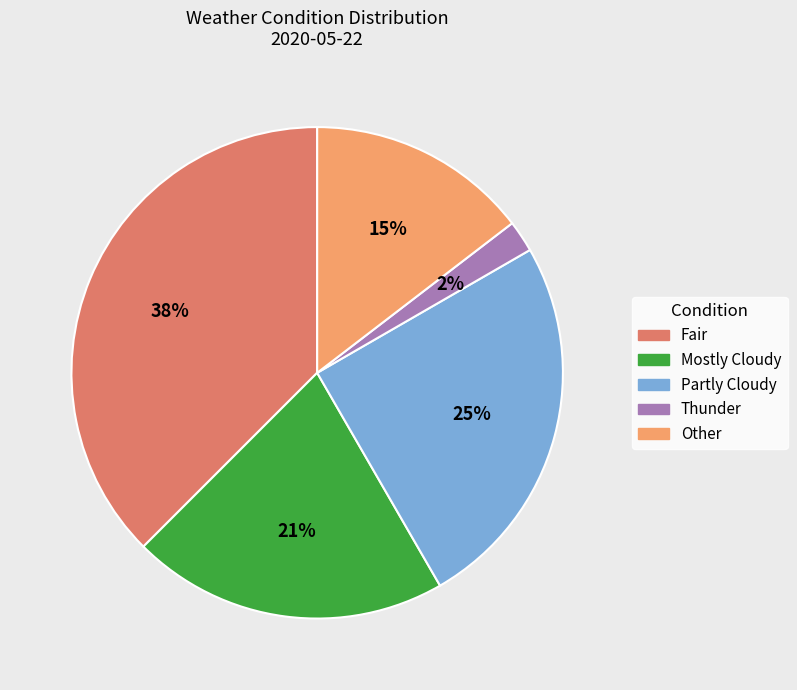

Approximately how many times larger is the value at Fair compared to Mostly Cloudy?

1.8